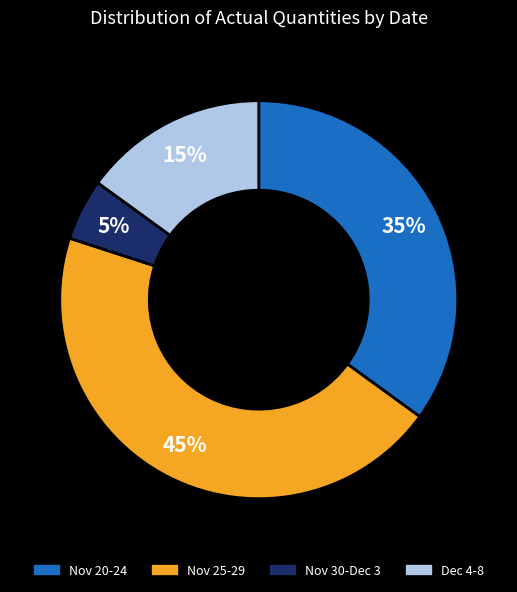

Which has a higher value, Nov 20-24 or Dec 4-8?

Nov 20-24